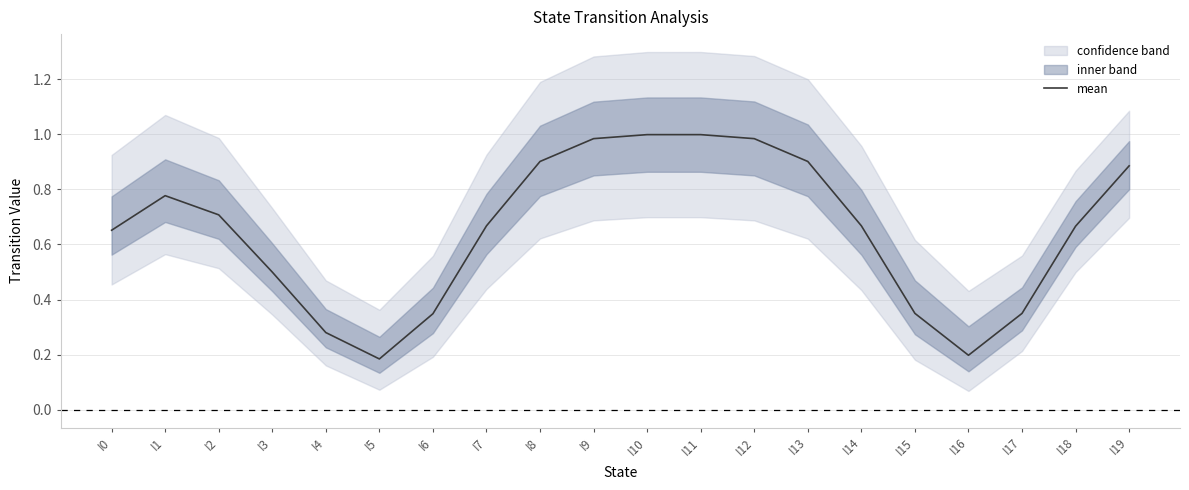

True or false: the data shows 1.1 at I2.

False